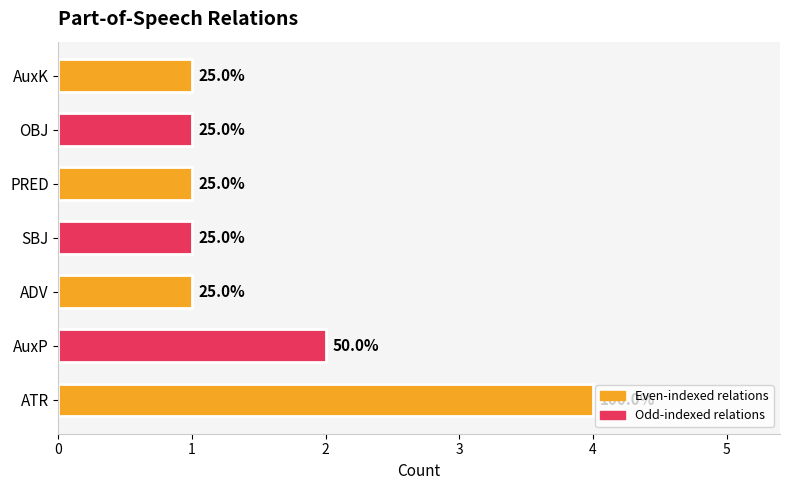

Rank the categories by value from lowest to highest.

ADV, SBJ, PRED, OBJ, AuxK, AuxP, ATR